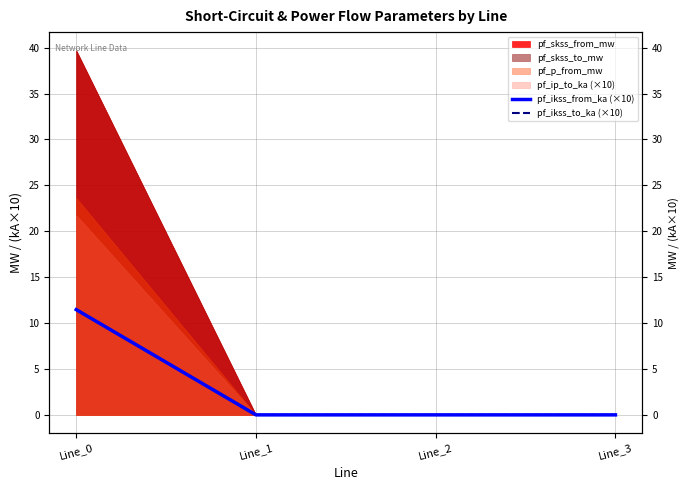

True or false: pf_ikss_to_ka (×10) and pf_ikss_from_ka (×10) intersect in this chart.

False